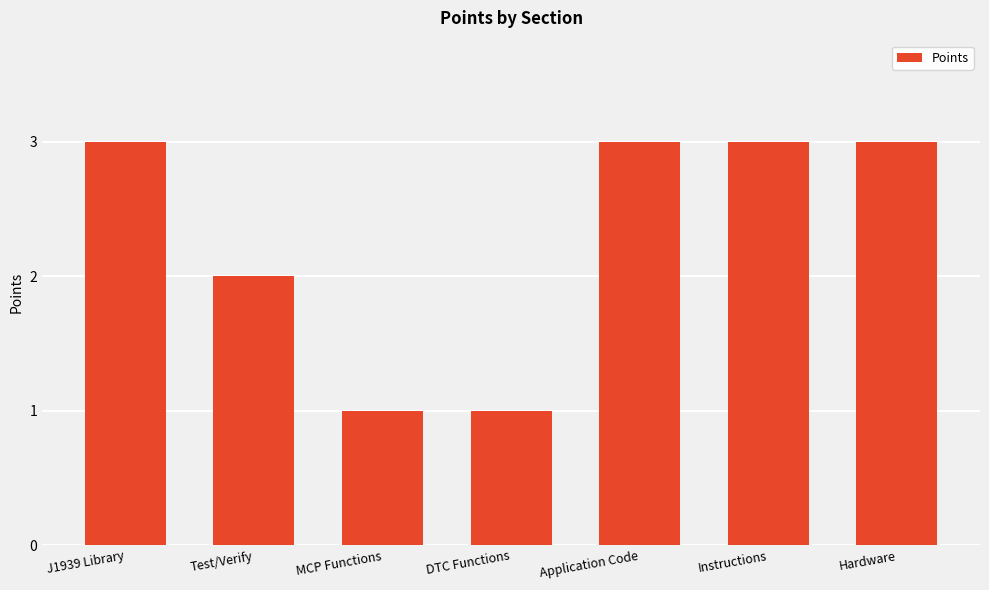

The chart shows a value of 2 at J1939 Library. True or false?

False